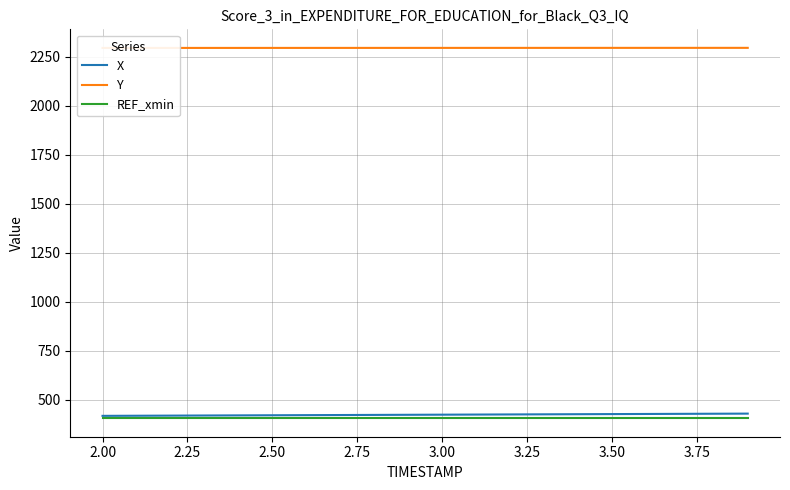

What are all the series names shown in the legend?

X, Y, REF_xmin